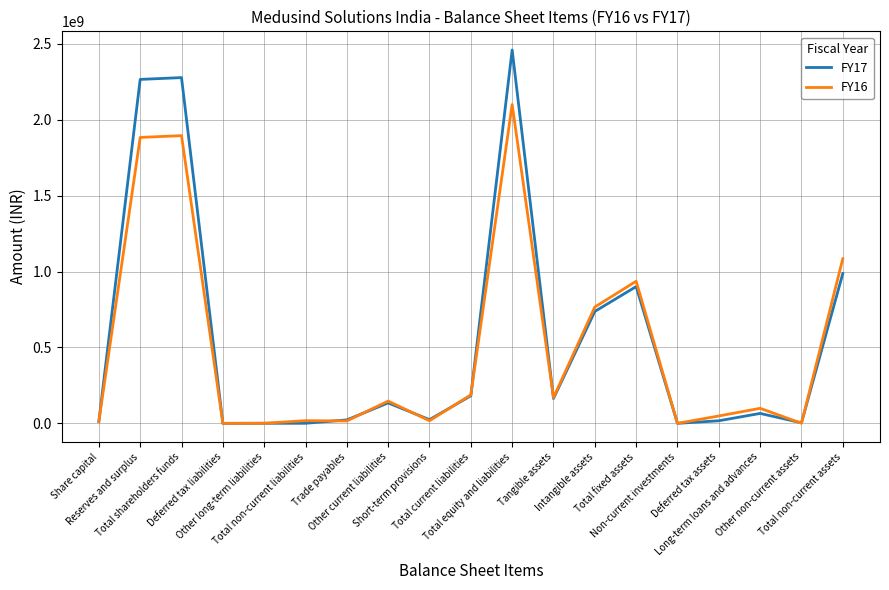

Where is FY16 nearest to the value 1049959036?

Total non-current assets